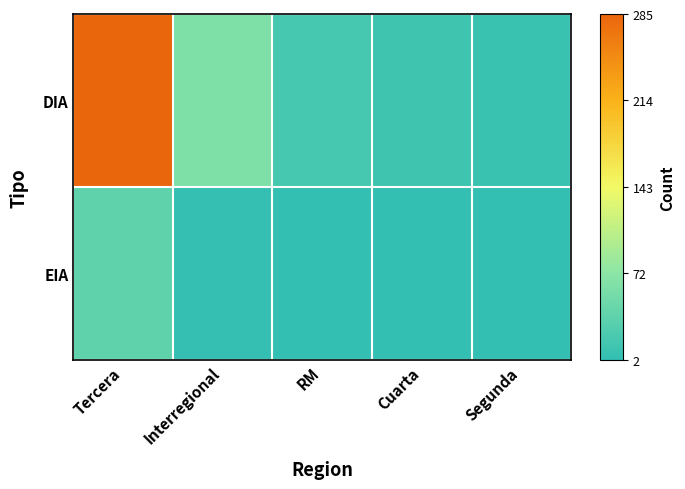

What is the difference between the highest and lowest values at RM?

16